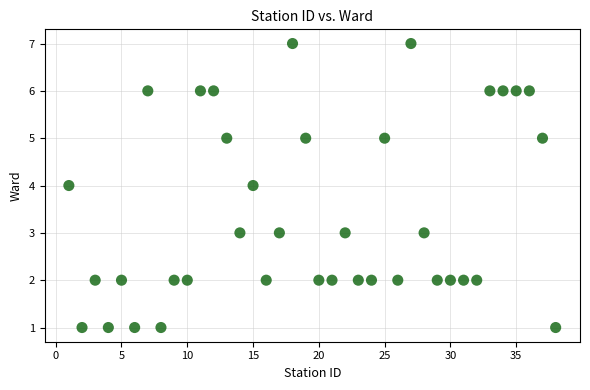

What is the range of Y values (max minus min)?

6